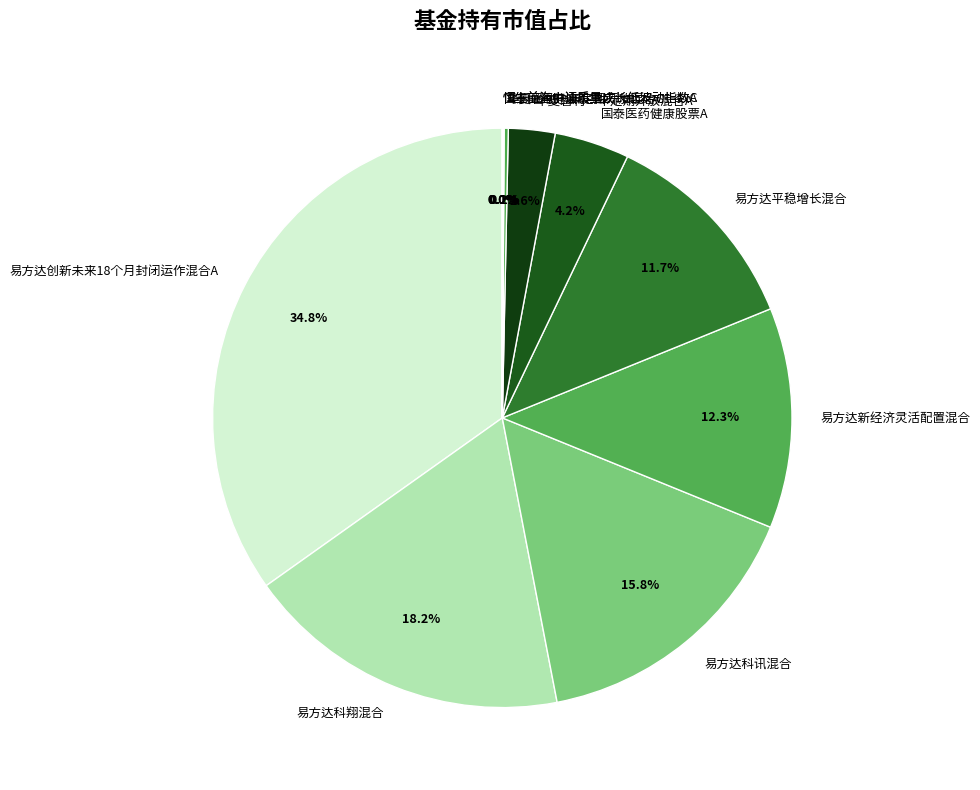

Which slice is the largest?

易方达创新未来18个月封闭运作混合A